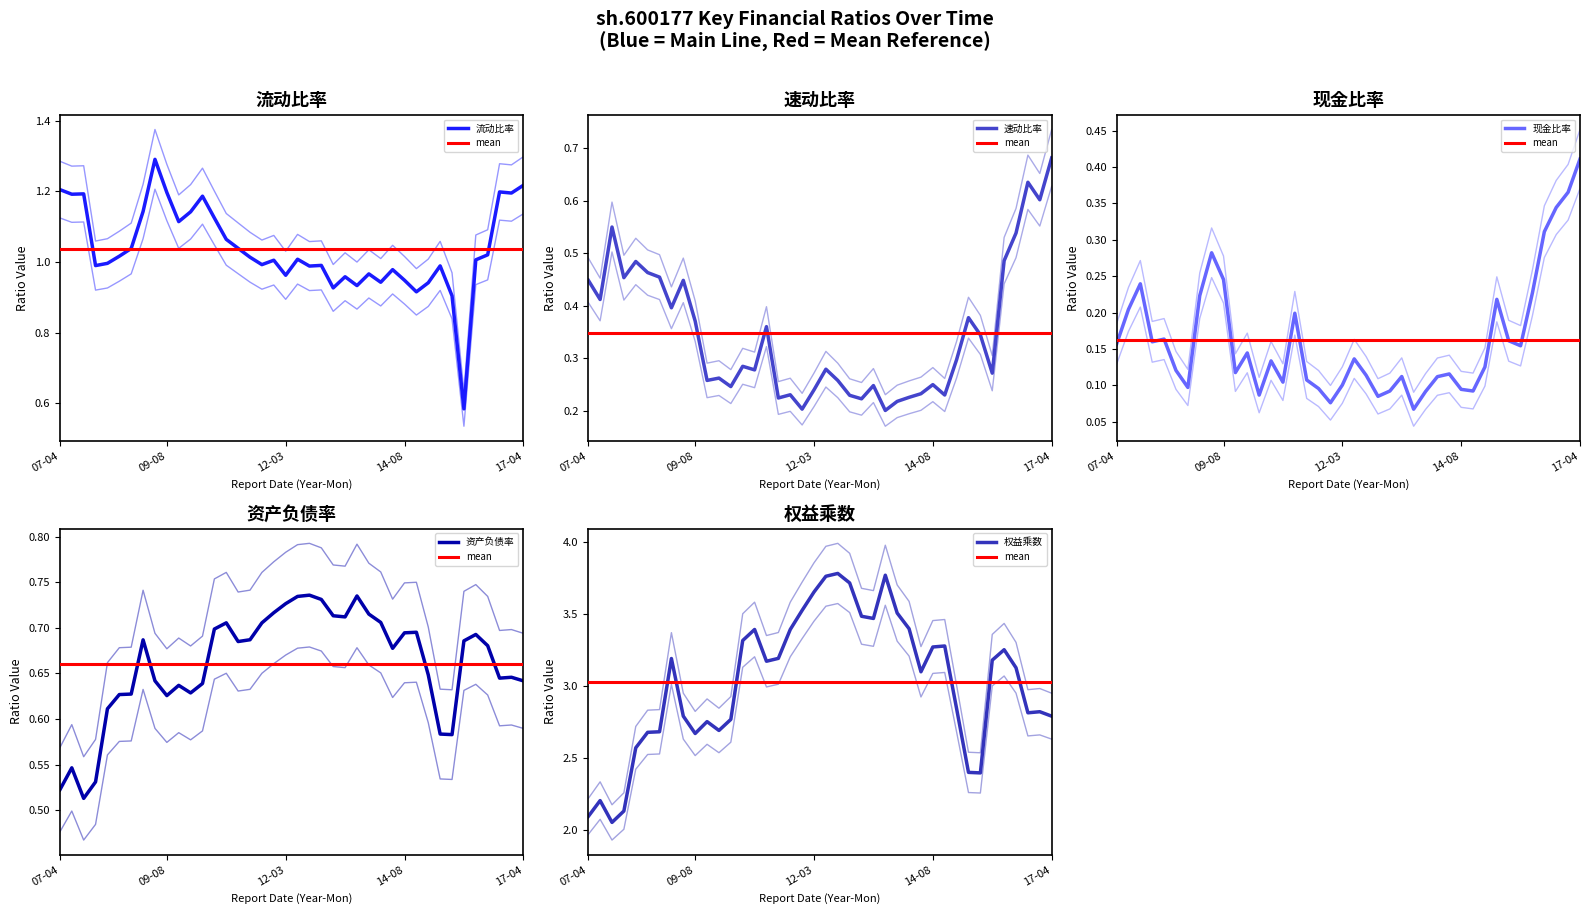

Which series has the widest spread of values?

权益乘数